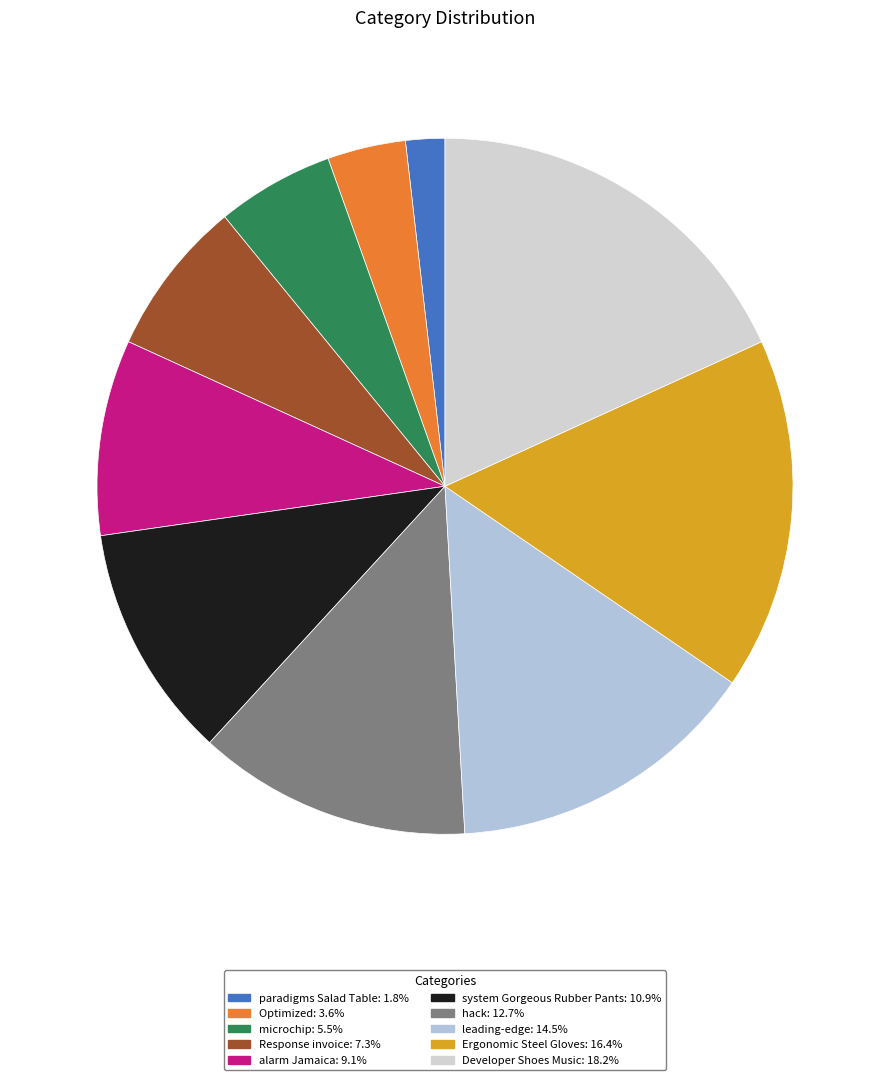

How many slices are in this pie chart?

10